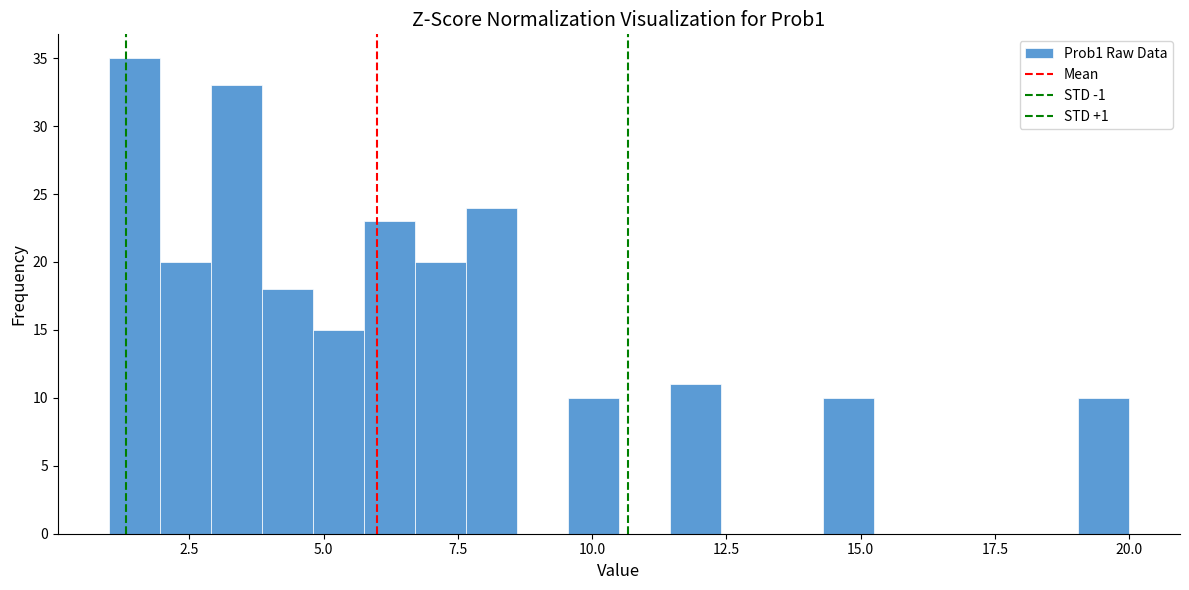

Around what value on the x-axis is the tallest bar? Give the approximate position of its centre, as read against the axis.

1.5